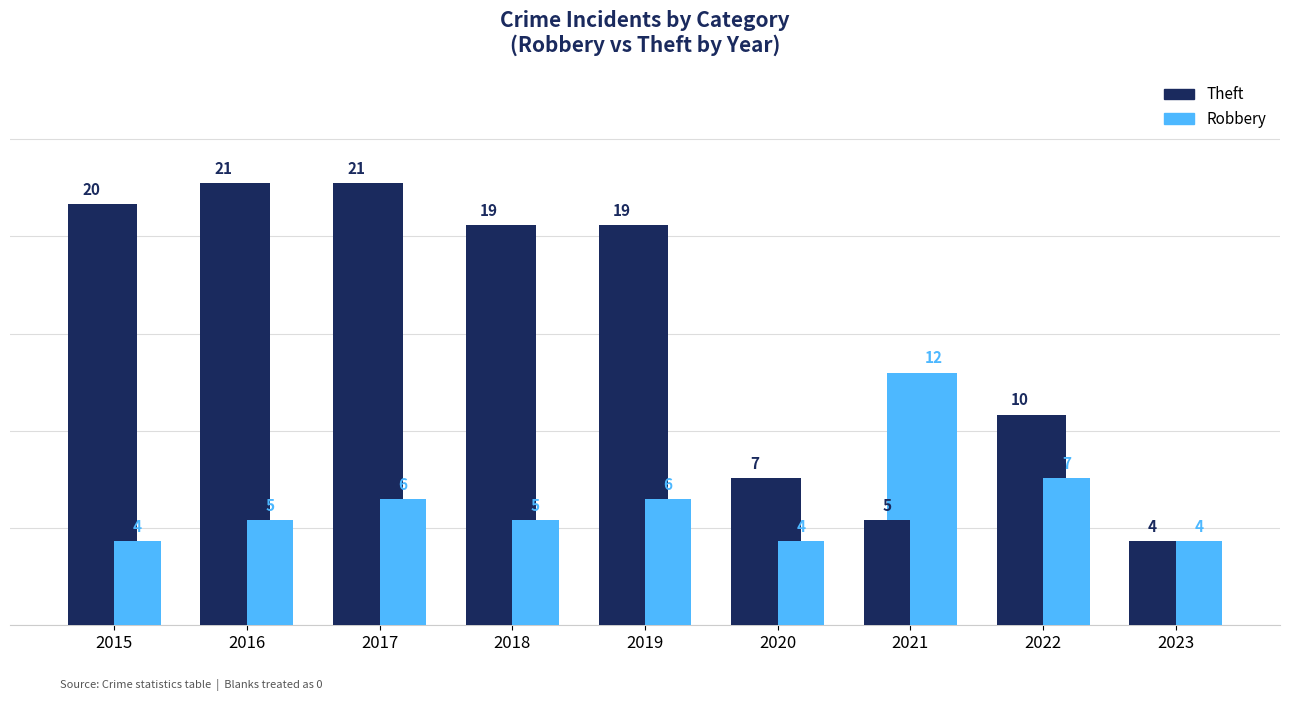

List the series in order of their overall mean, lowest first.

Robbery, Theft